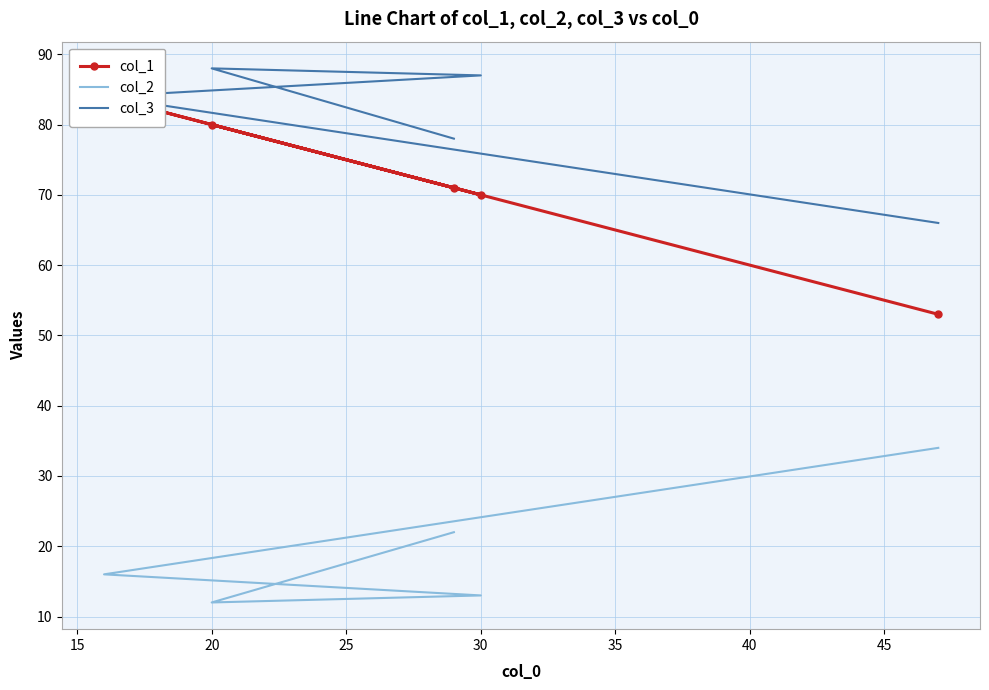

True or false: col_1 has more than 1 points higher than both neighbors.

True